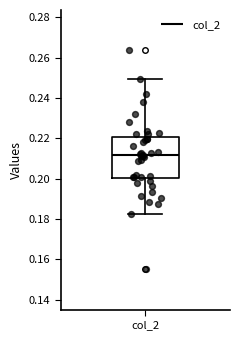

Where does the upper whisker of the box for col_2 end on the y-axis? The values are not printed on the chart, so give them approximately, as read against the axis.

0.250